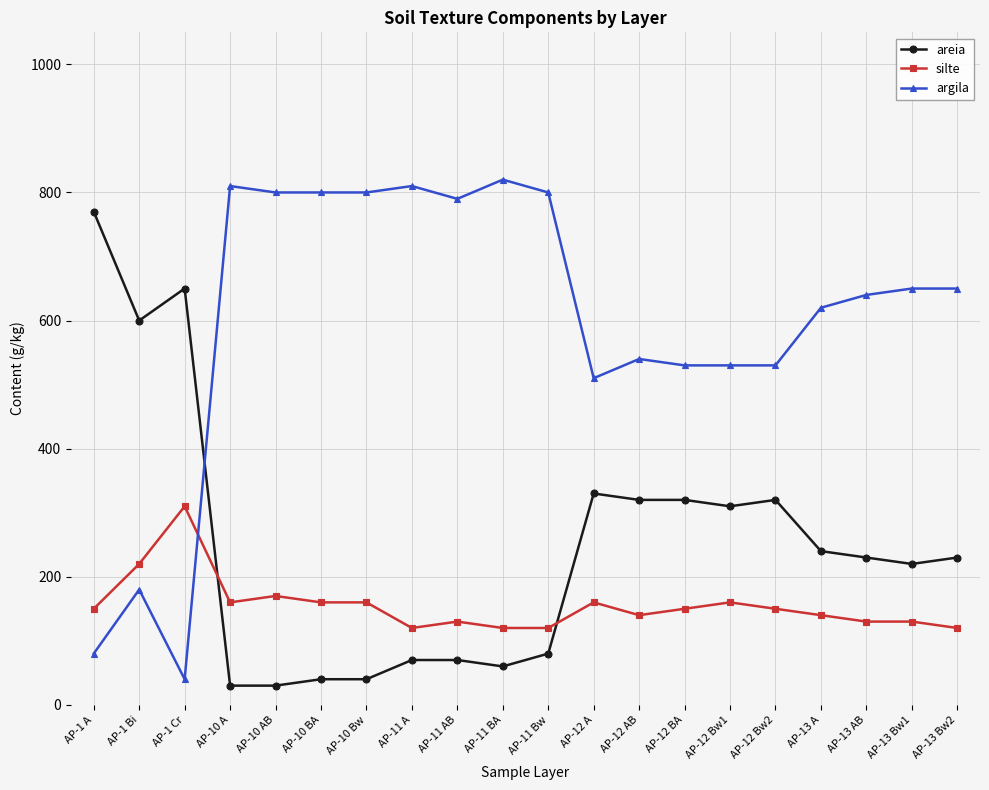

What are all the series names shown in the legend?

areia, silte, argila